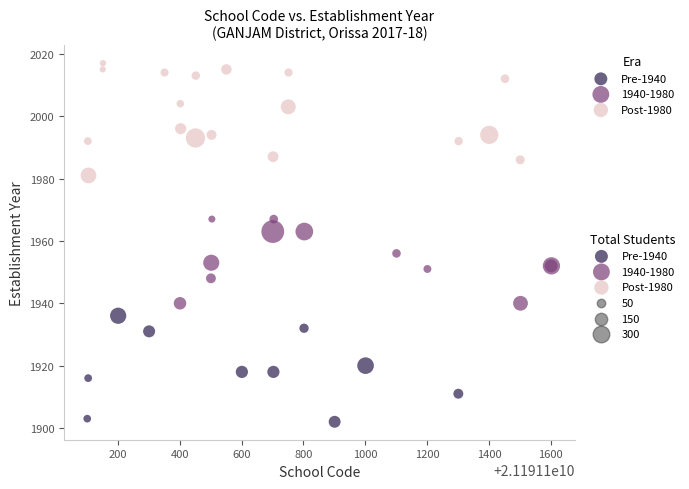

Which series reaches the maximum Y coordinate?

Post-1980